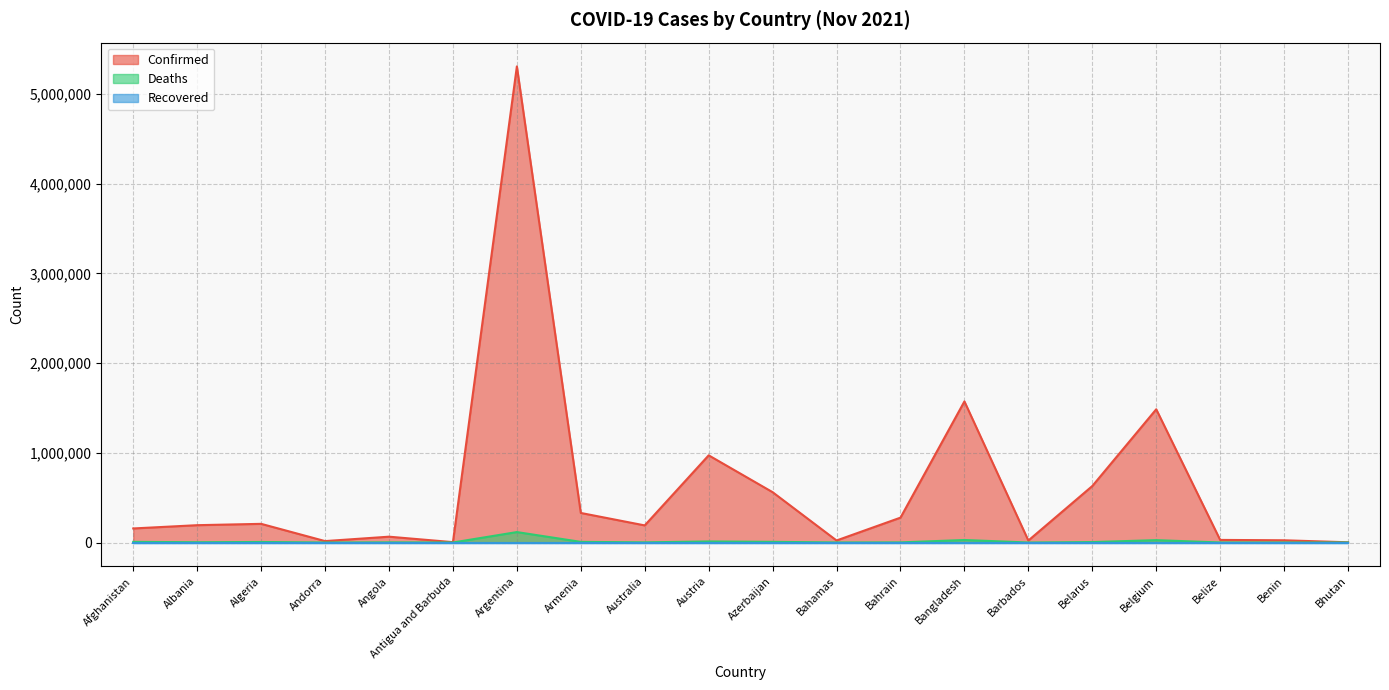

True or false: Confirmed has more than 0 points higher than both neighbors.

True